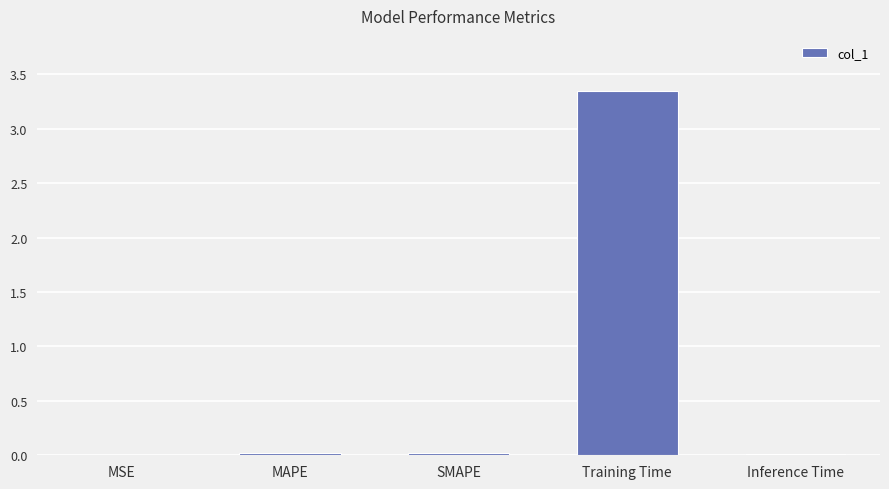

The value at SMAPE is 0.0. True or false?

True